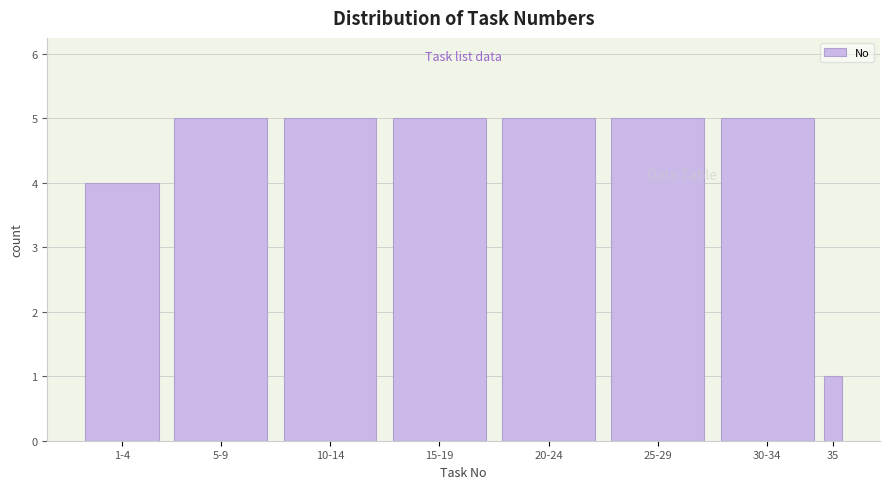

Reading left to right, list all the values displayed in this chart.

4	5	5	5	5	5	5	1